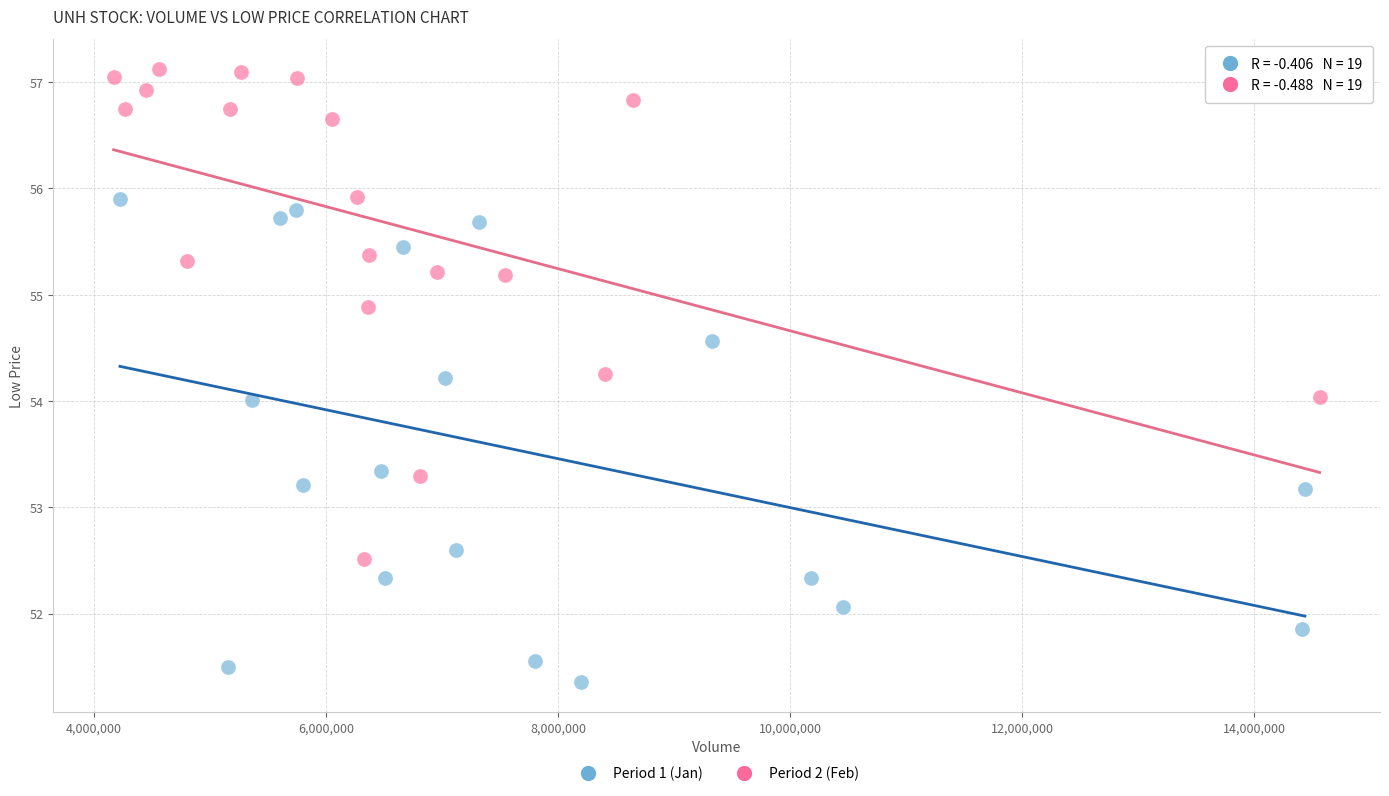

Which series reaches the minimum Y coordinate?

Period 1 (Jan)